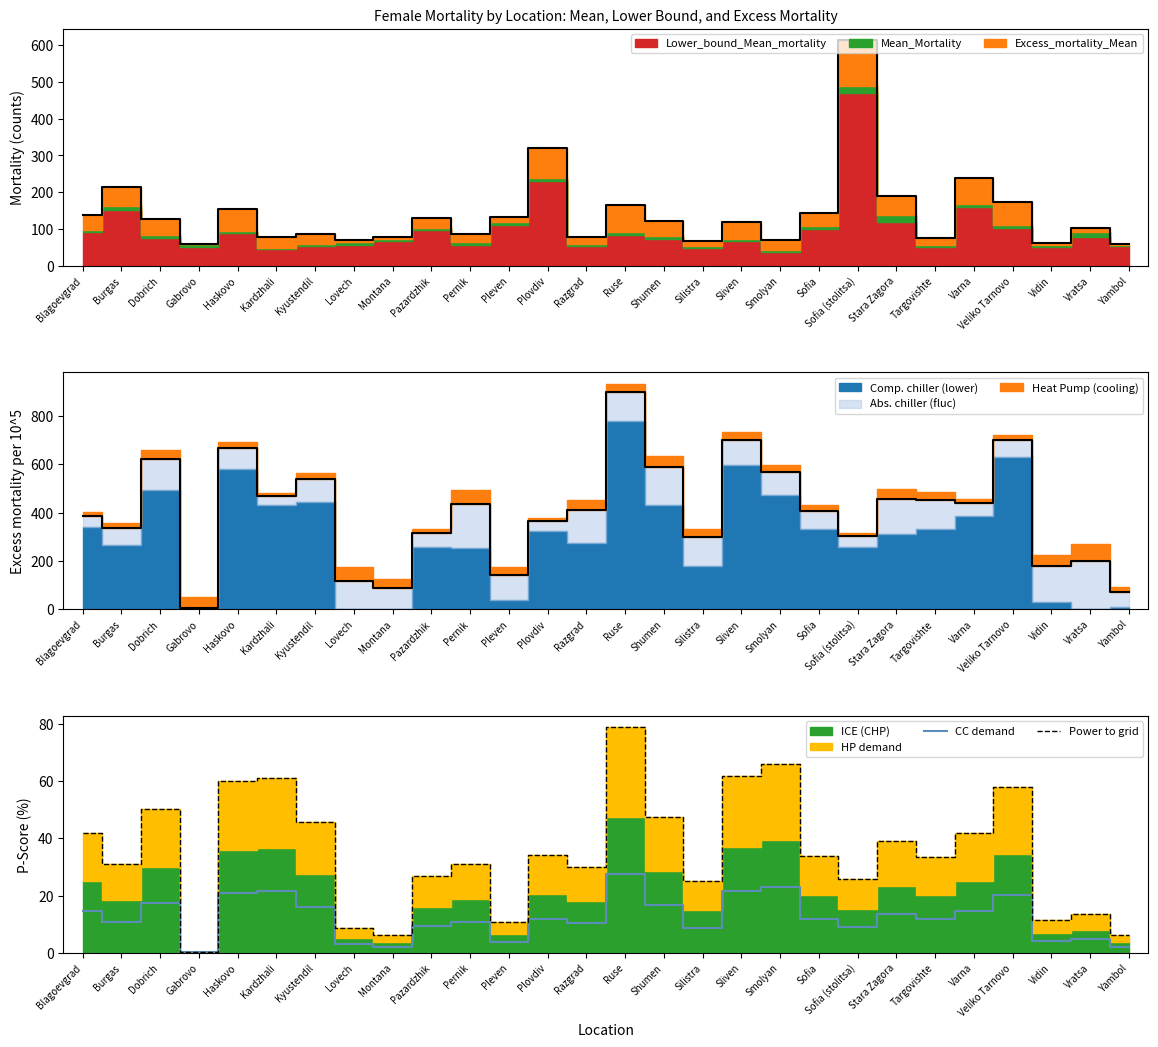

Where is Power to grid nearest to the value 39?

Stara Zagora